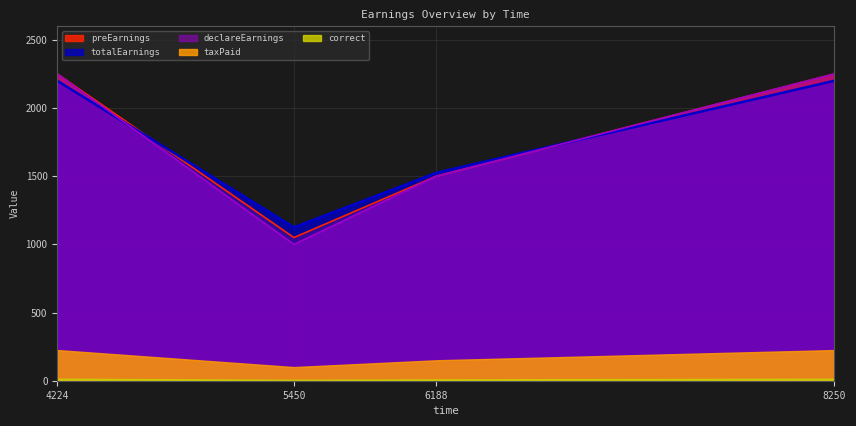

What is the difference between the maximum and second lowest values in the totalEarnings series?

675